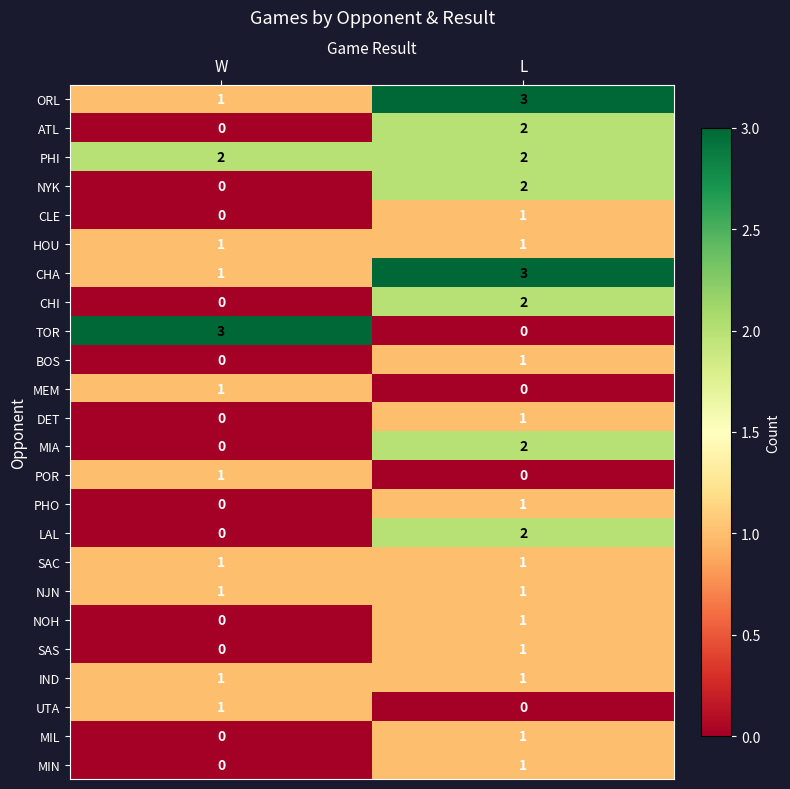

What value does the CHA series have at L?

3